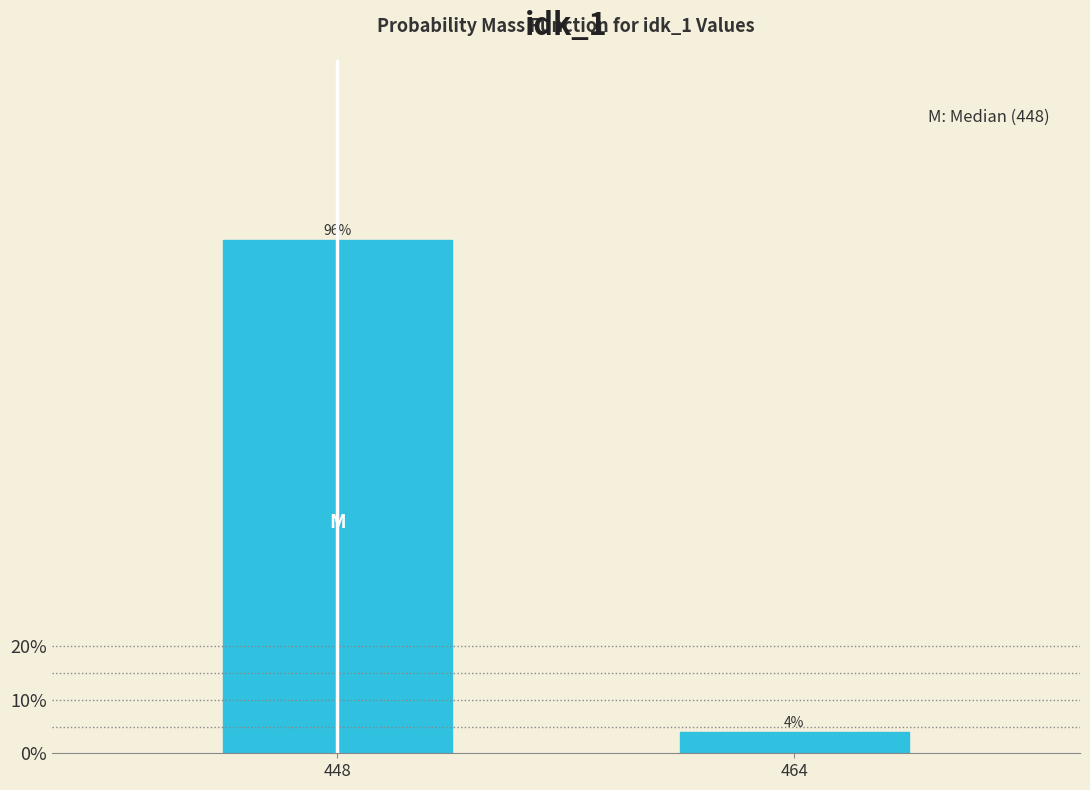

Does the chart contain any negative values?

No